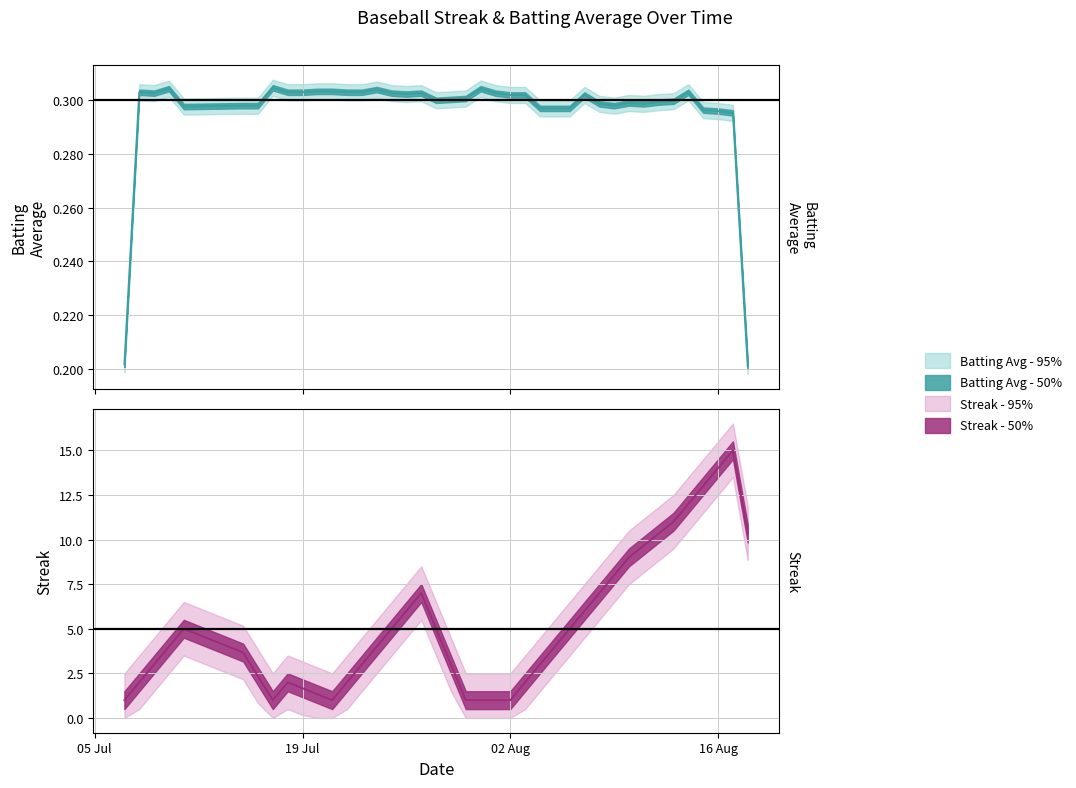

How many interior local peaks does the Streak series have?

4